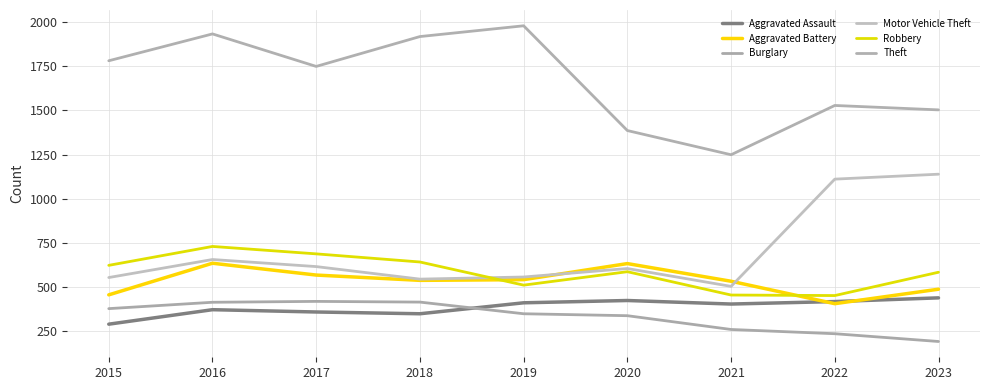

What is the minimum value for Theft?

1249